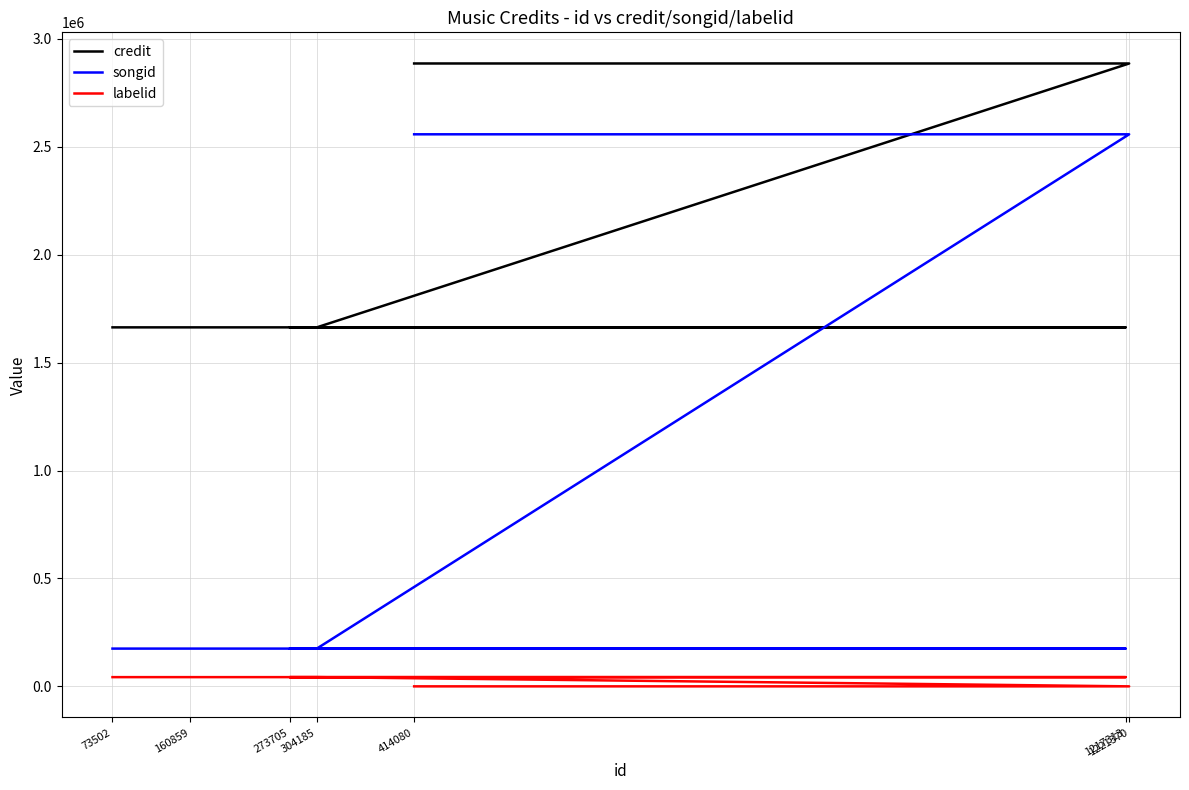

What is the label of the 6th point from the left?

1221370